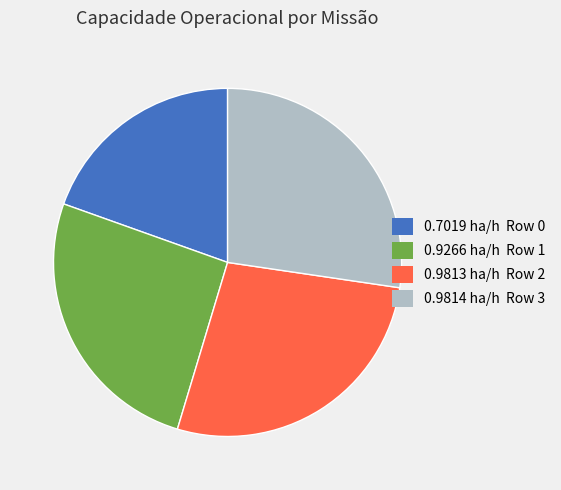

How many slices are in this pie chart?

4